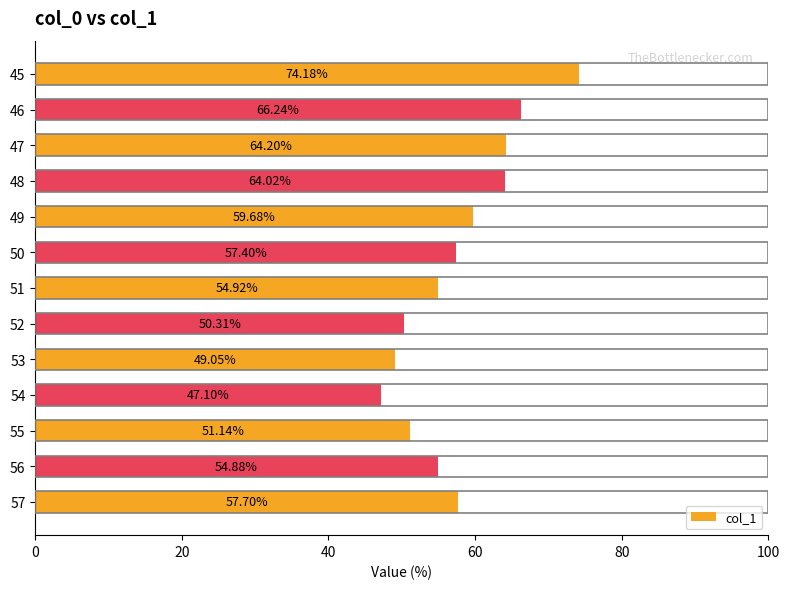

Where is the data nearest to the value 60?

49